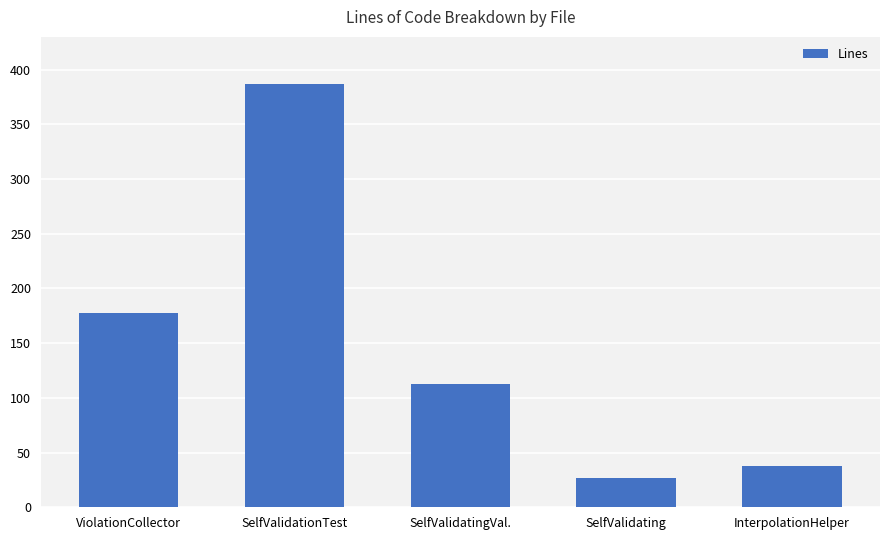

Reading left to right, what are all the values shown in this chart?

ViolationCollector=178	SelfValidationTest=387	SelfValidatingVal.=113	SelfValidating=27	InterpolationHelper=38